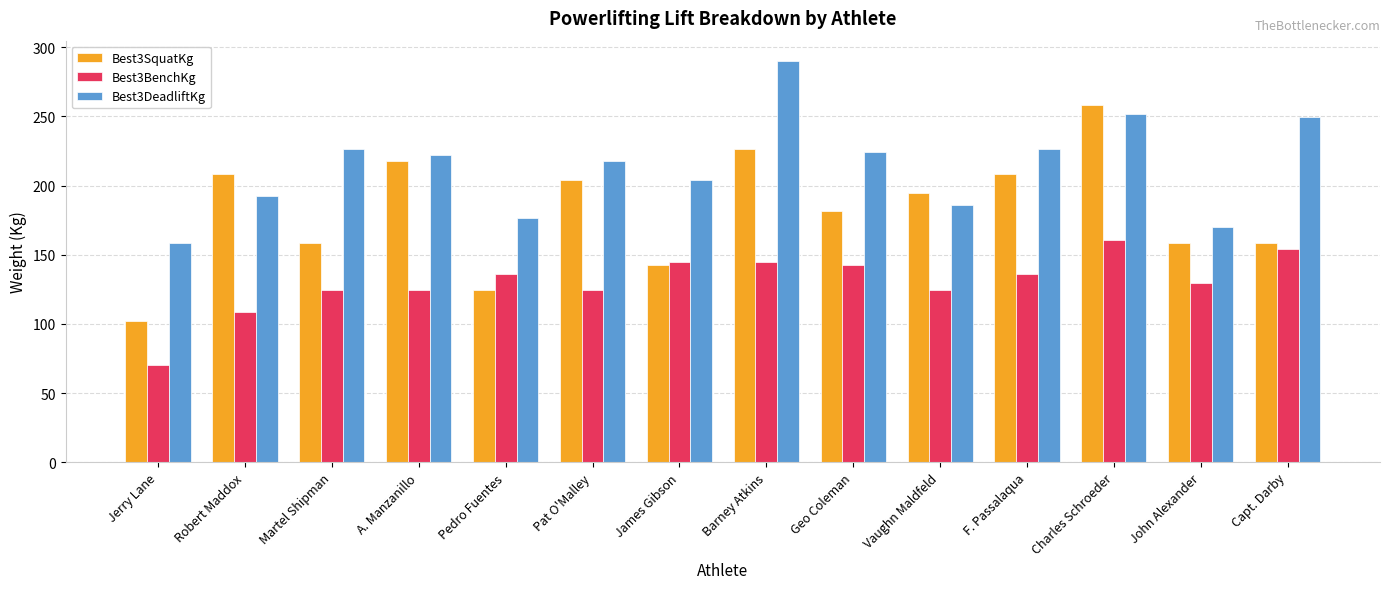

What is the maximum value for Best3SquatKg?

258.6